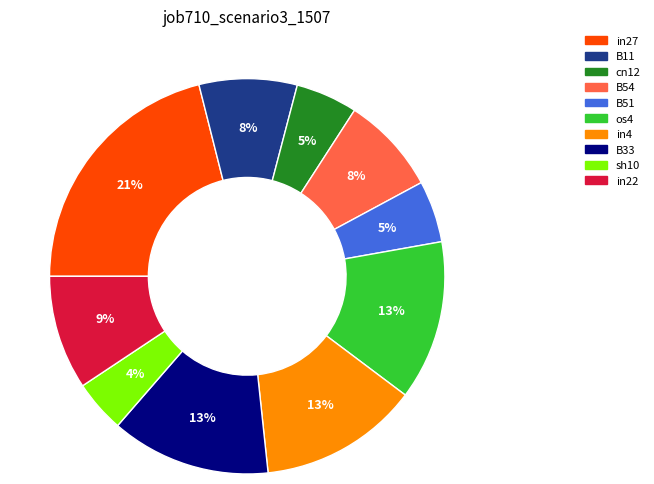

Which slice is the smallest?

sh10